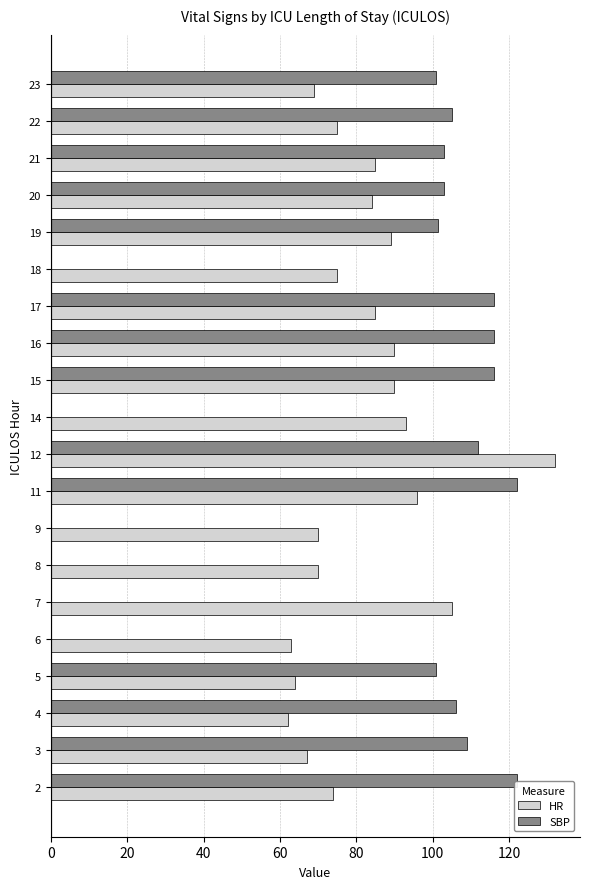

Which series changed the most between 4 and 16?

HR